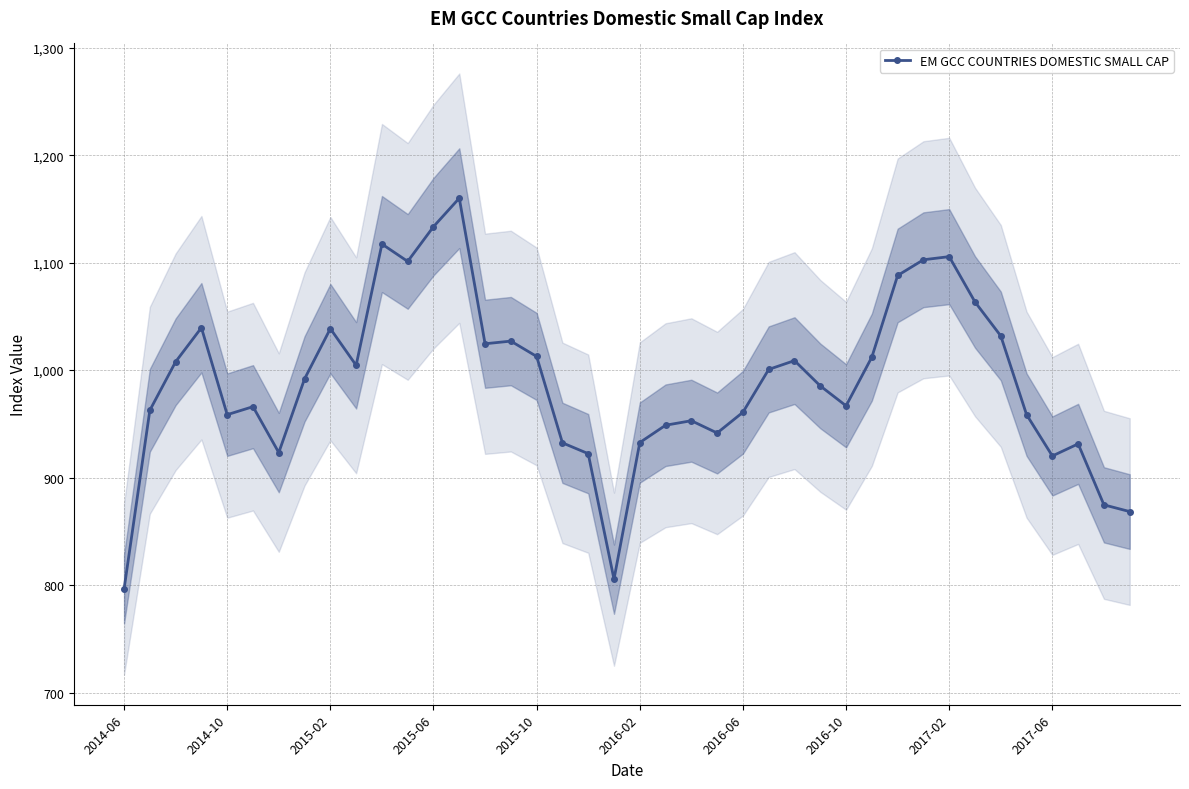

How many points are higher than both their immediate neighbors (excluding endpoints)?

10